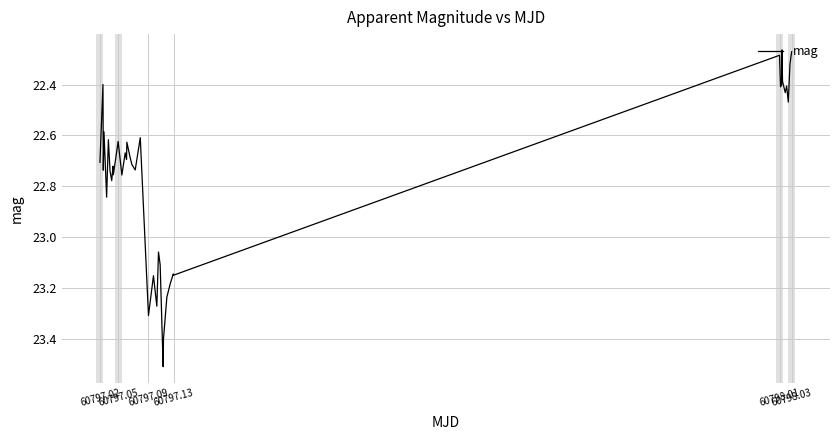

What is the difference between the maximum and minimum values?

1.2